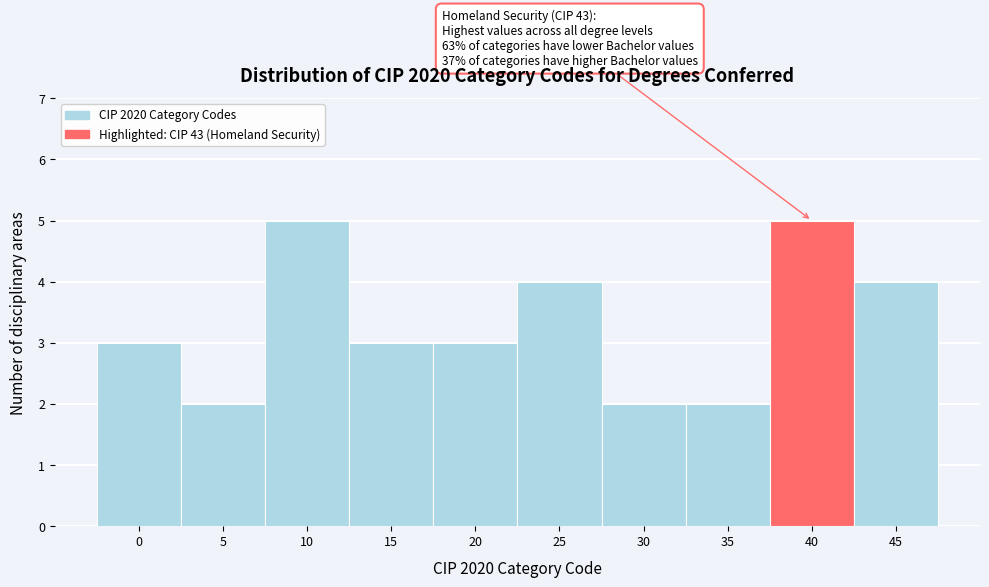

Reading left to right, list all the values displayed in this chart.

0=3	5=2	10=5	15=3	20=3	25=4	30=2	35=2	40=5	45=4